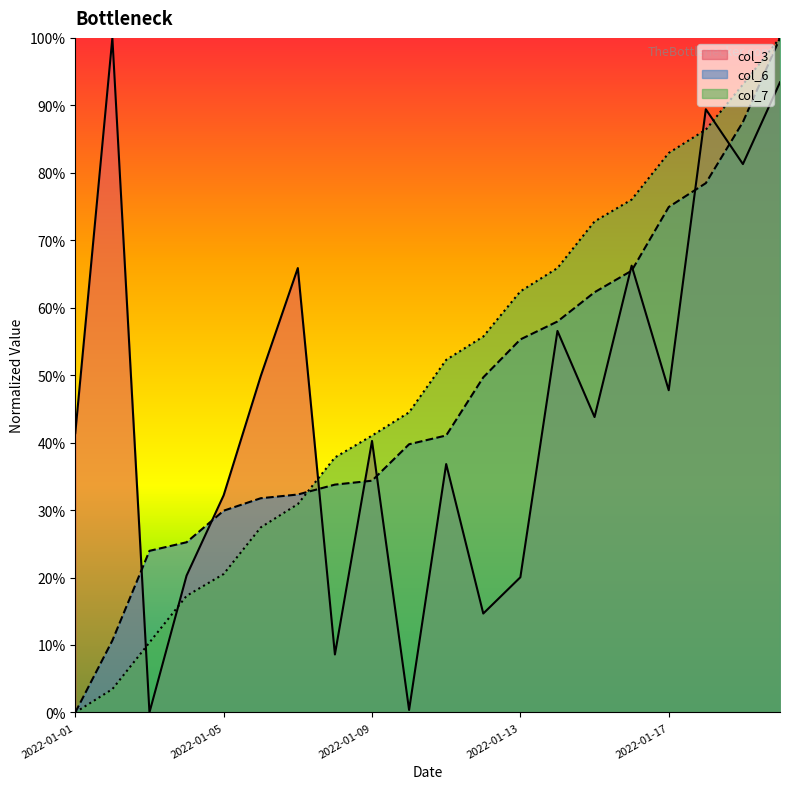

How many data points does each series have?

20